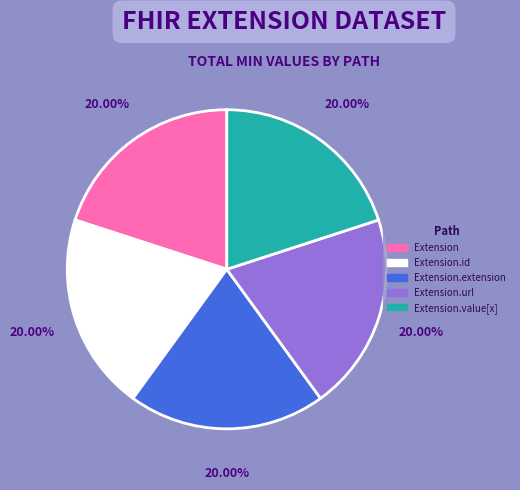

Is there any slice that represents more than half of the pie?

No